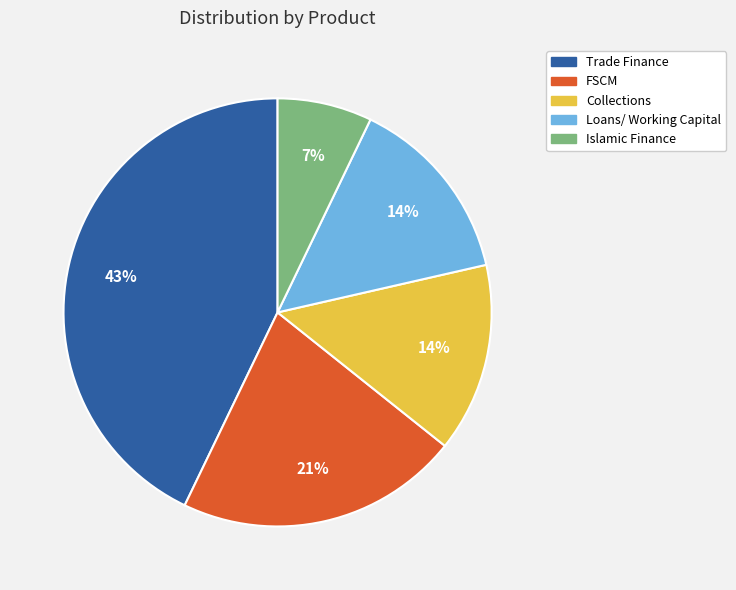

Count the number of slices in the pie.

5